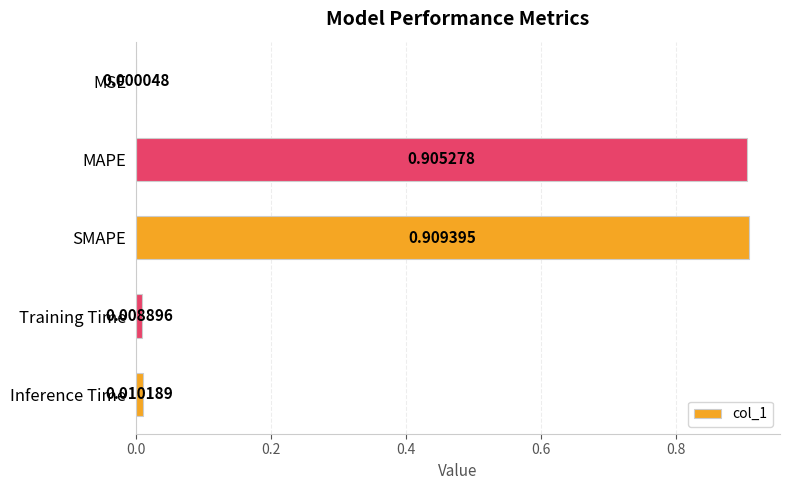

At which category does the chart reach its peak across all series?

SMAPE